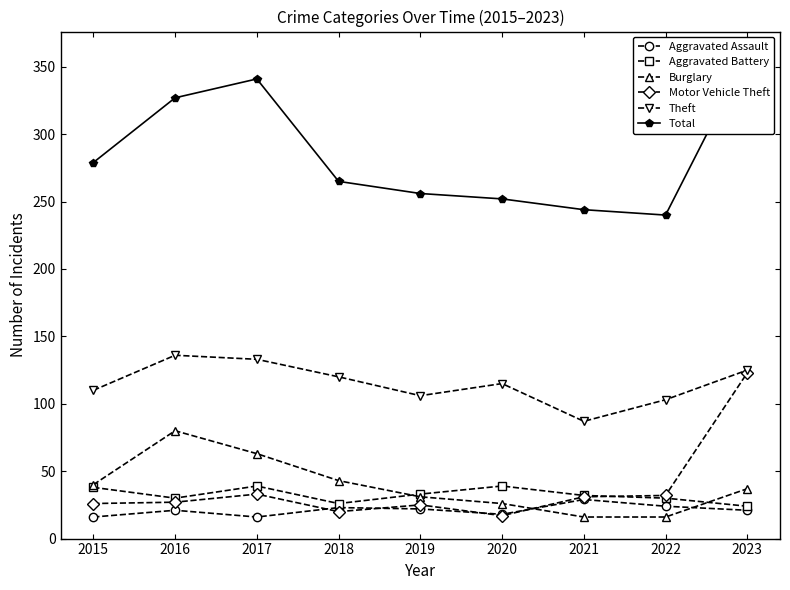

Is it true that Aggravated Battery equals 57 at 2021?

False